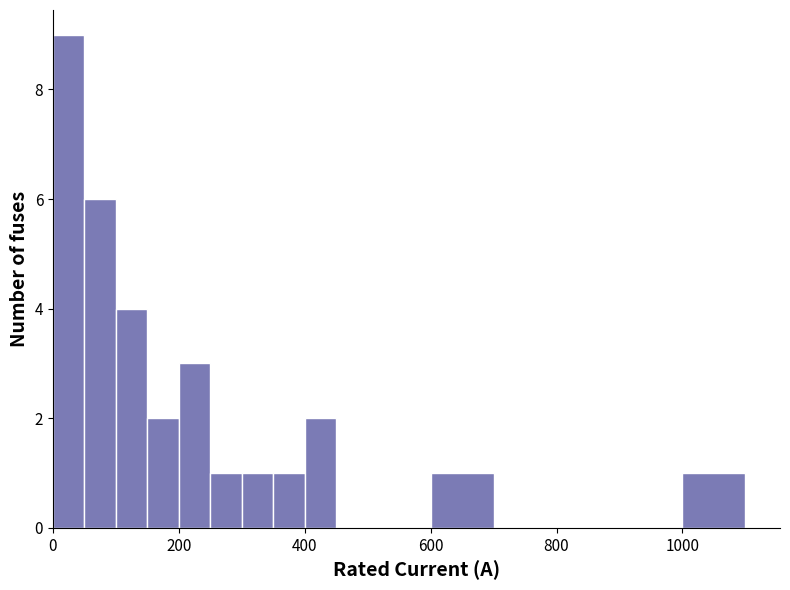

Around what value on the x-axis is the tallest bar? Give the approximate position of its centre, as read against the axis.

20